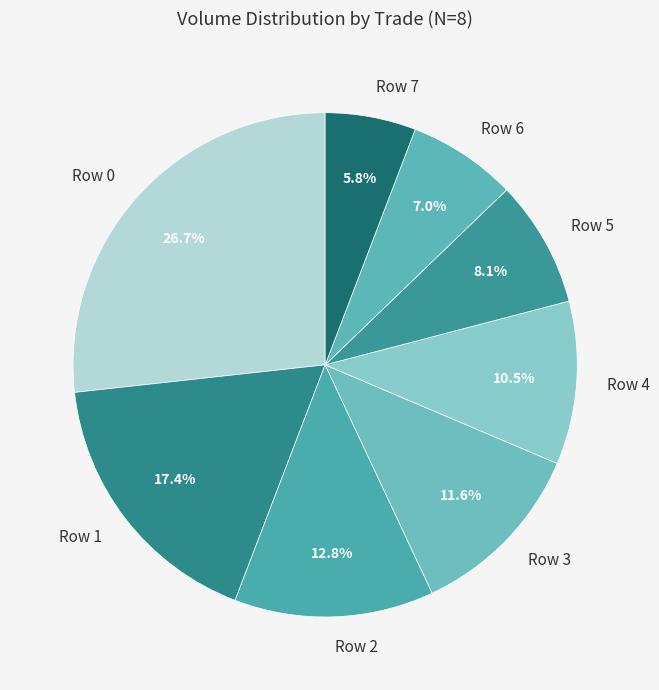

True or false: Row 7 accounts for 11% of the total.

False